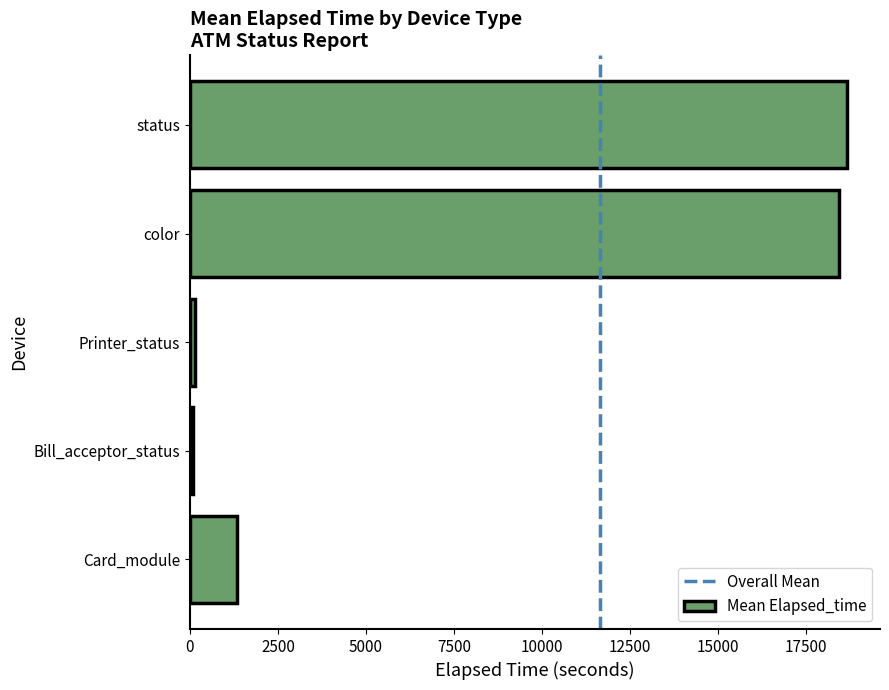

Is it true that the value at Card_module is 6746?

False